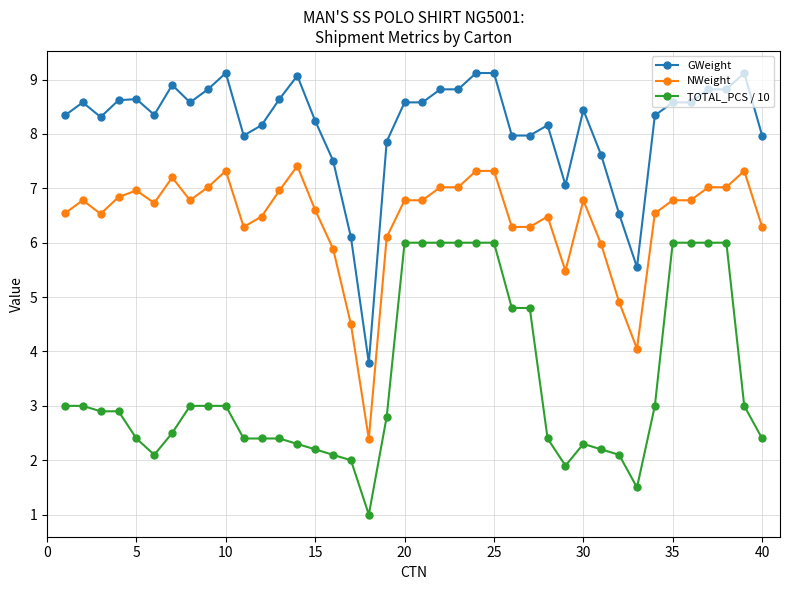

True or false: GWeight has more than 1 points higher than both neighbors.

True